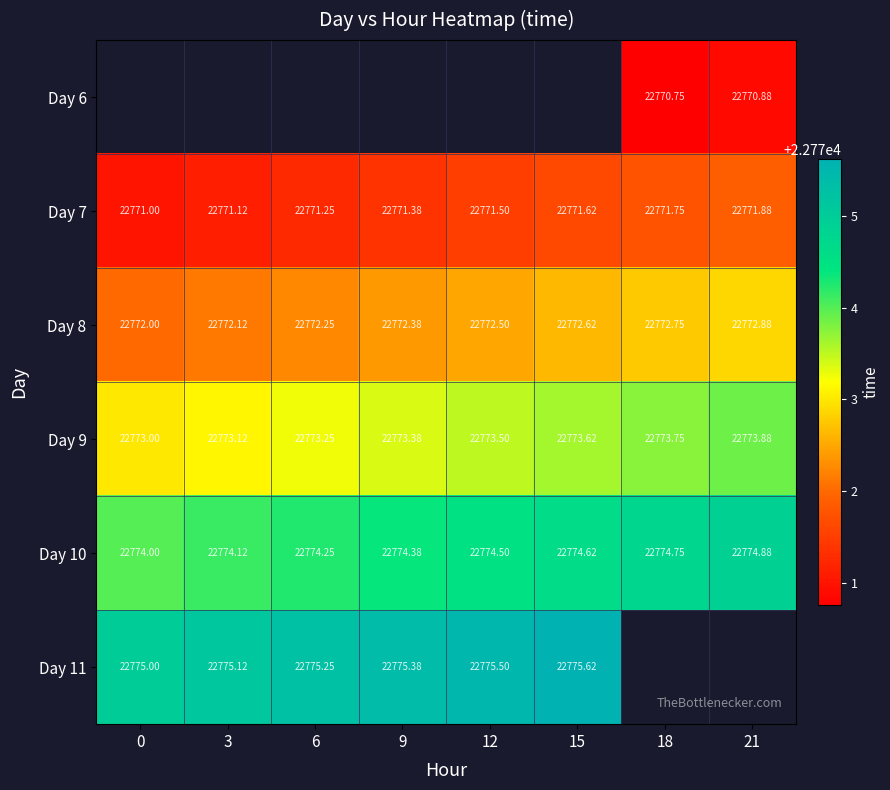

Count the Day 8 values in the range 22772 to 22773.

8